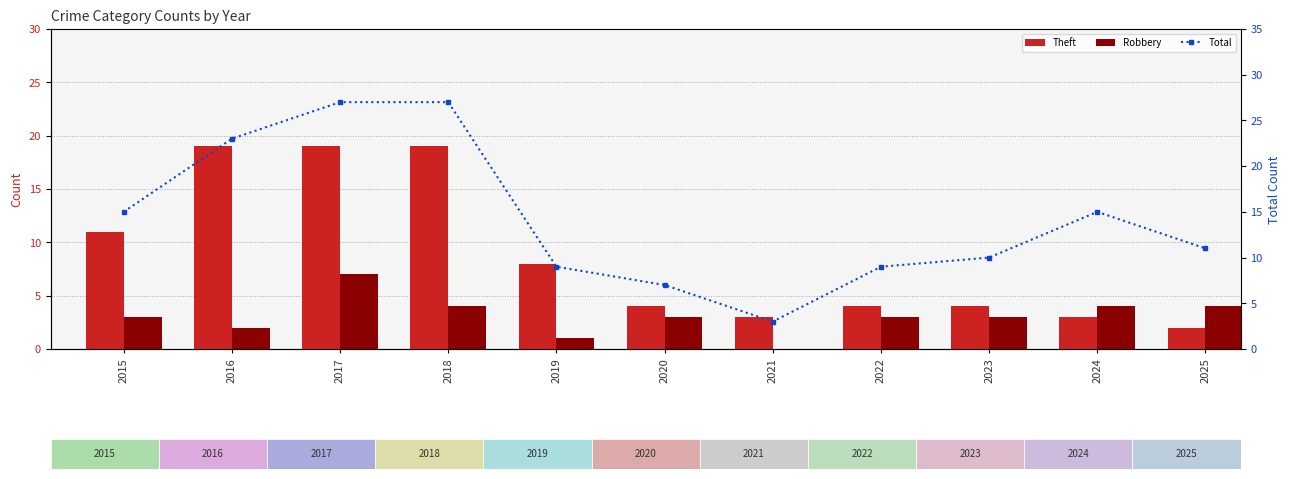

At 2019, list the series in order from smallest to largest.

Robbery, Theft, Total